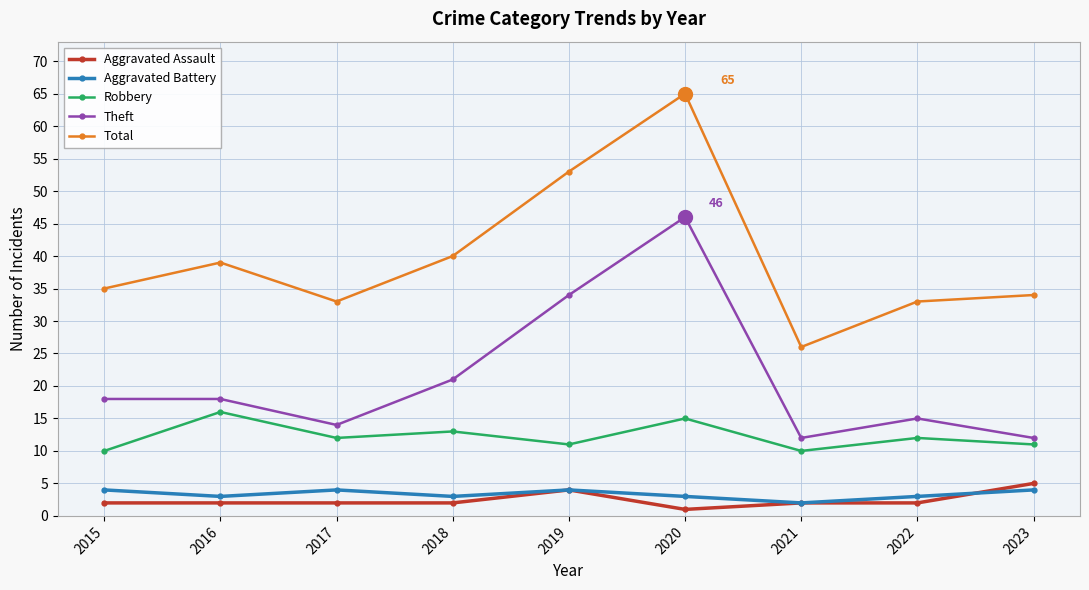

Which category has the highest value across all series?

2020